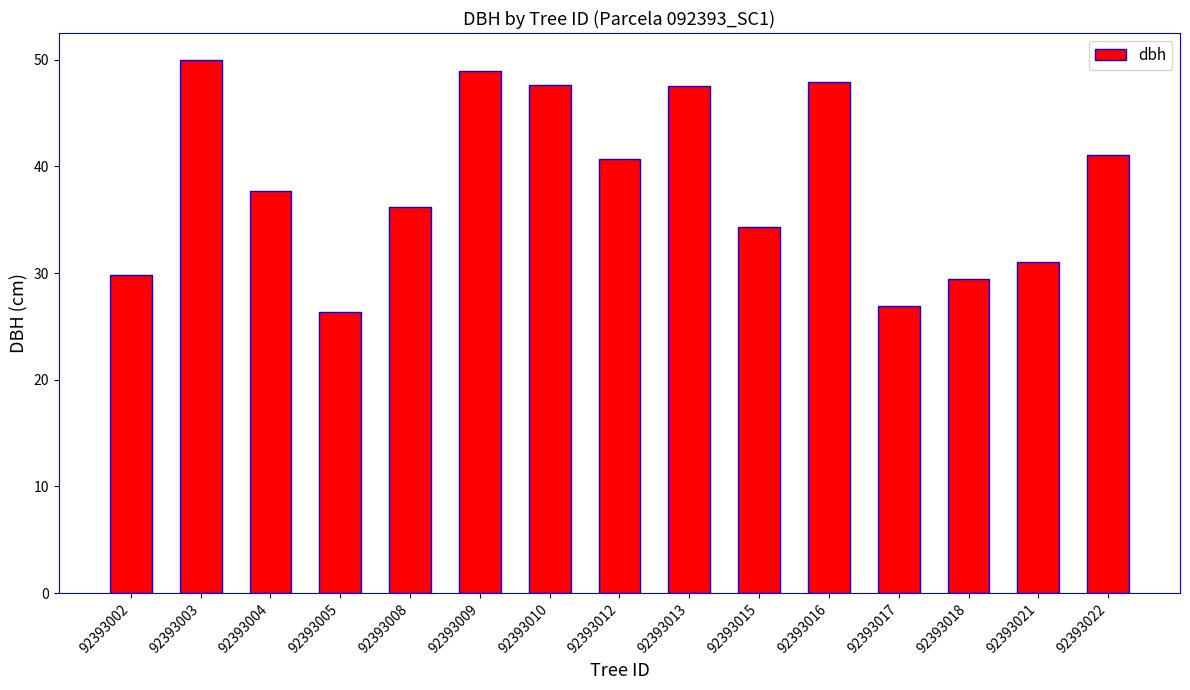

What is the difference between the maximum and minimum values?

23.6